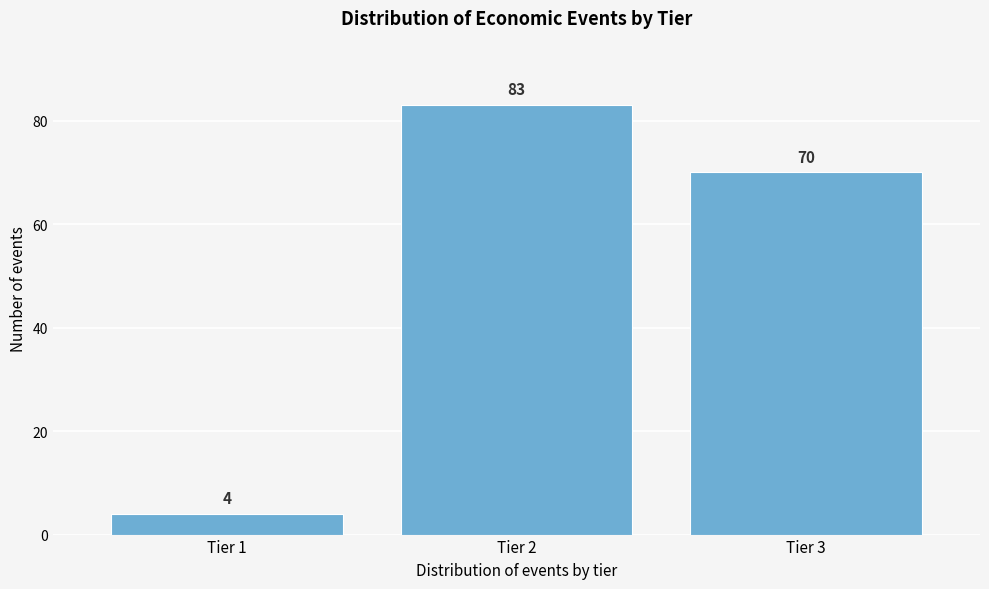

Reading left to right, list all the values displayed in this chart.

4	83	70